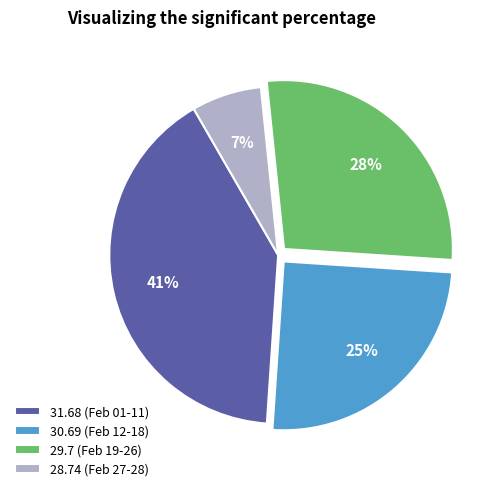

Is it true that 31.68 (Feb 01-11) is 52% of the pie?

False